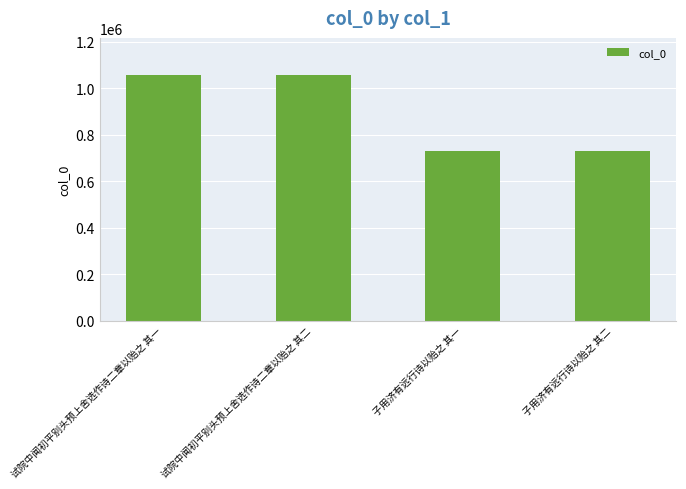

What is the difference between the maximum and second lowest values?

328846